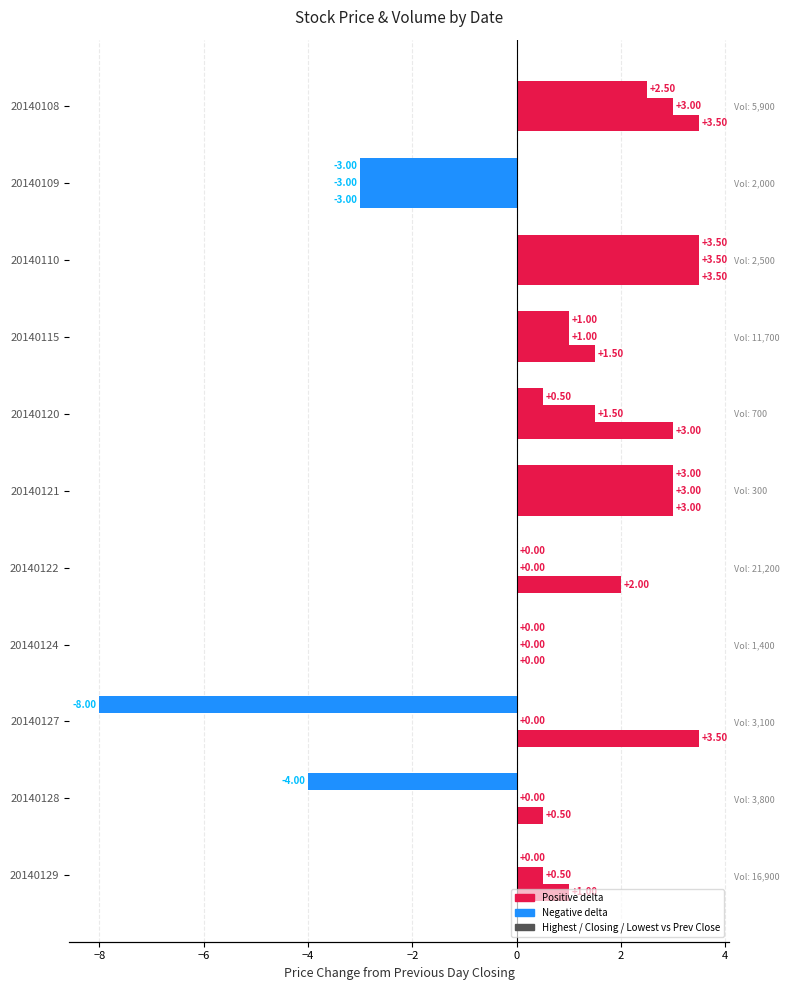

True or false: Highest Price of the Day has a value of 0.5 at 20140128.

True